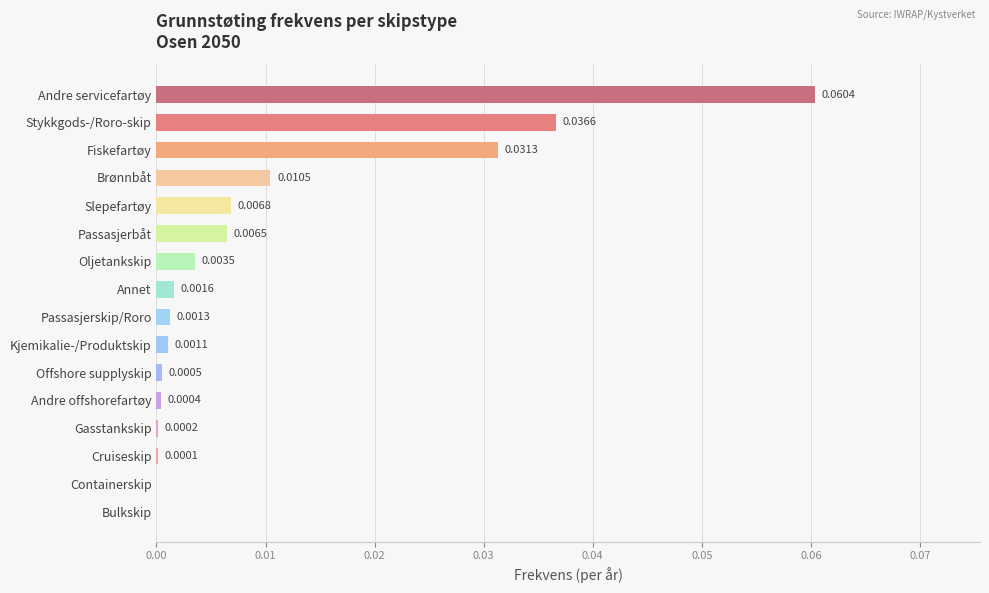

How many data points are above 0?

14